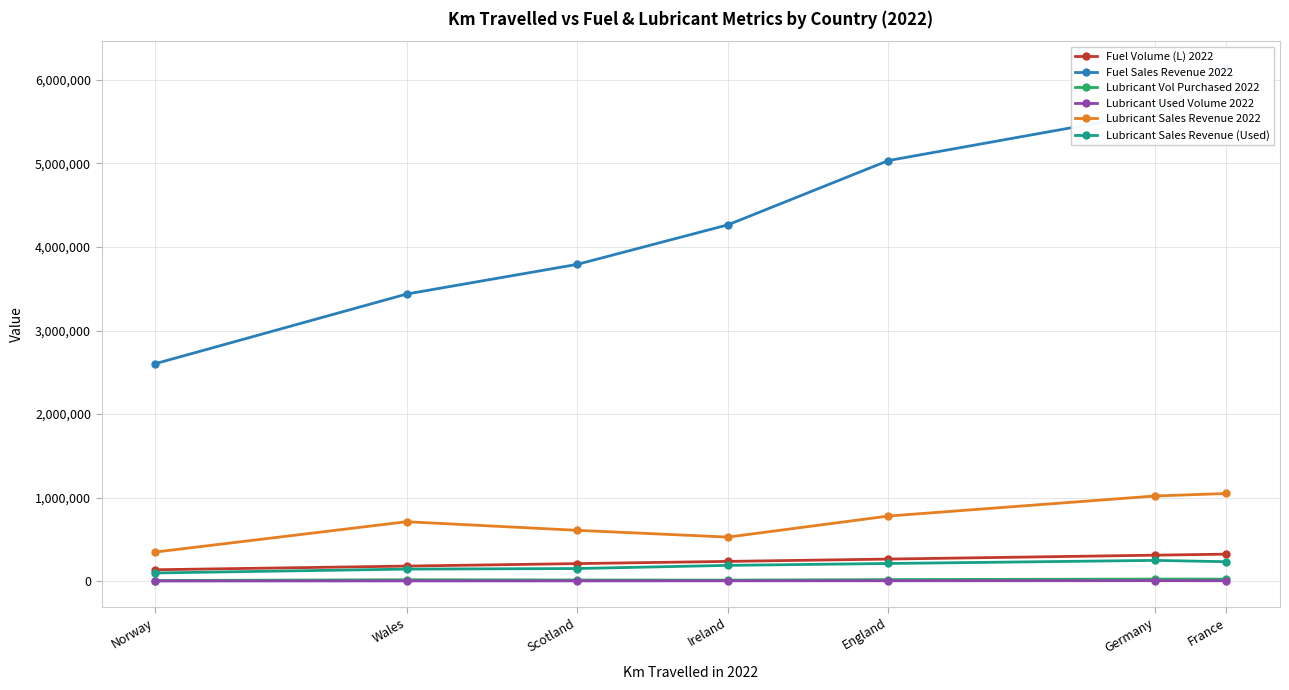

At how many categories does at least one series exceed 3888881?

4